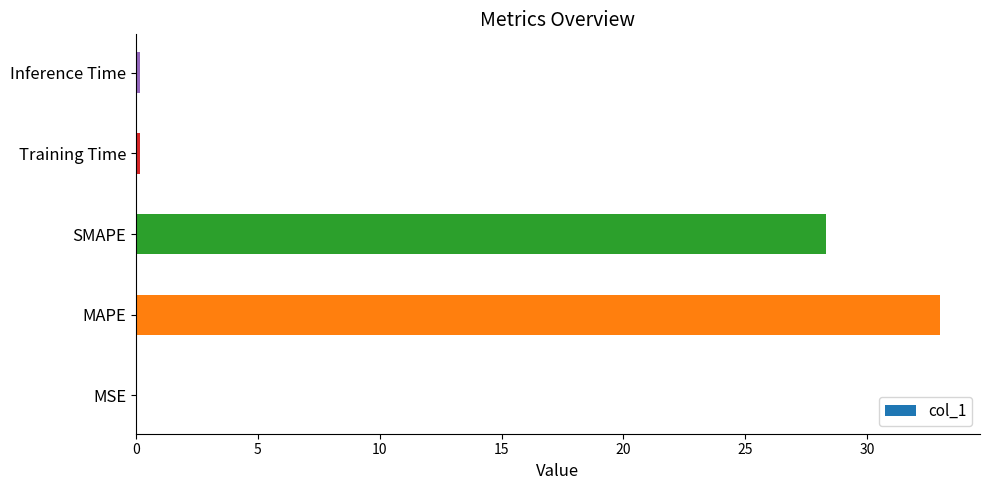

What is the maximum value shown in the chart?

33.0